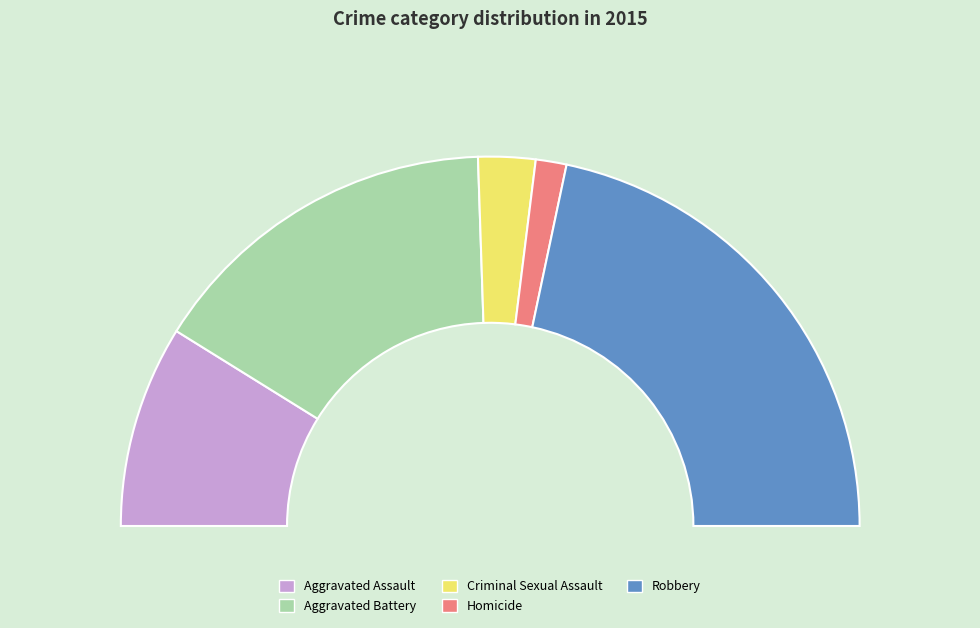

What is the change in value from Aggravated Battery to Robbery?

+126